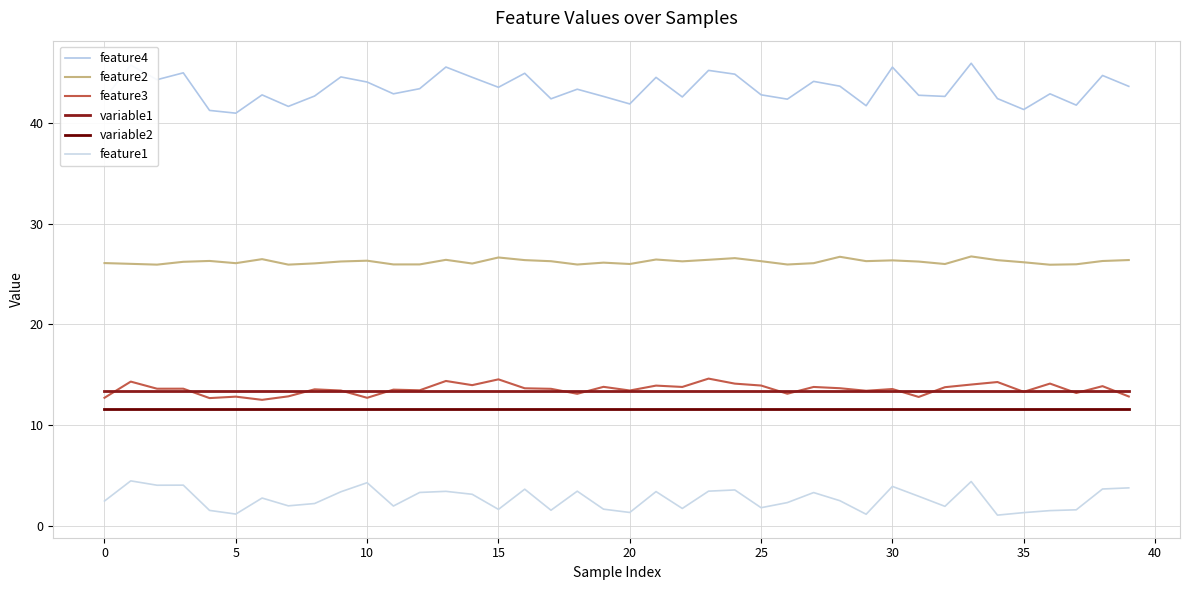

At which category is the sum across all series the highest?

33